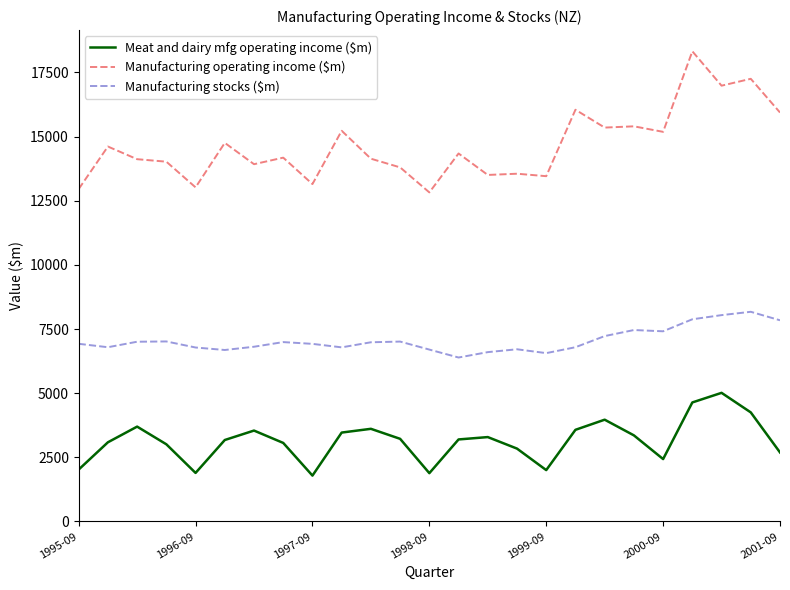

Which series has the widest spread of values?

Manufacturing operating income ($m)